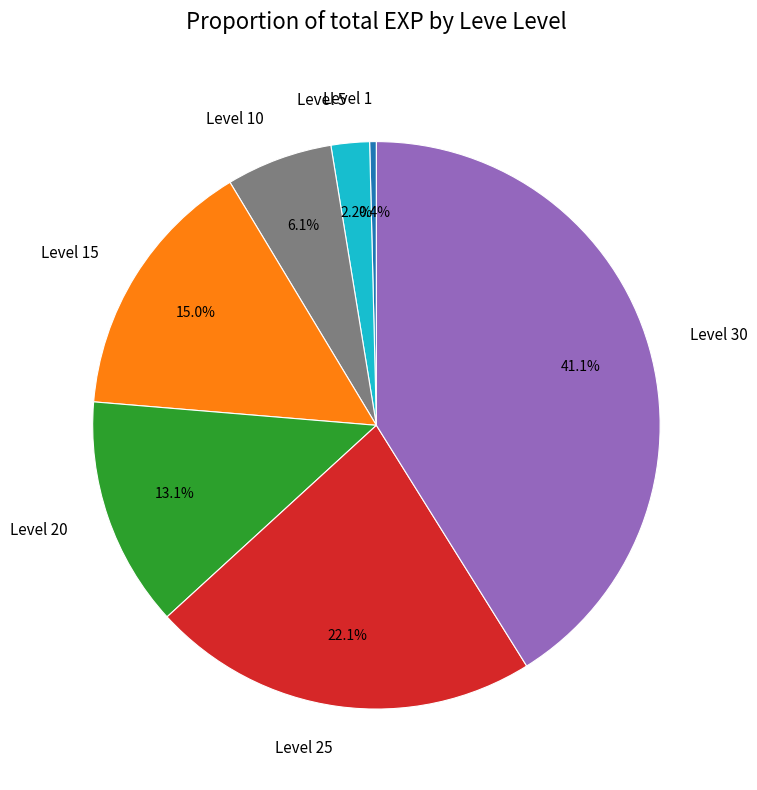

What is the largest slice in the pie chart?

Level 30